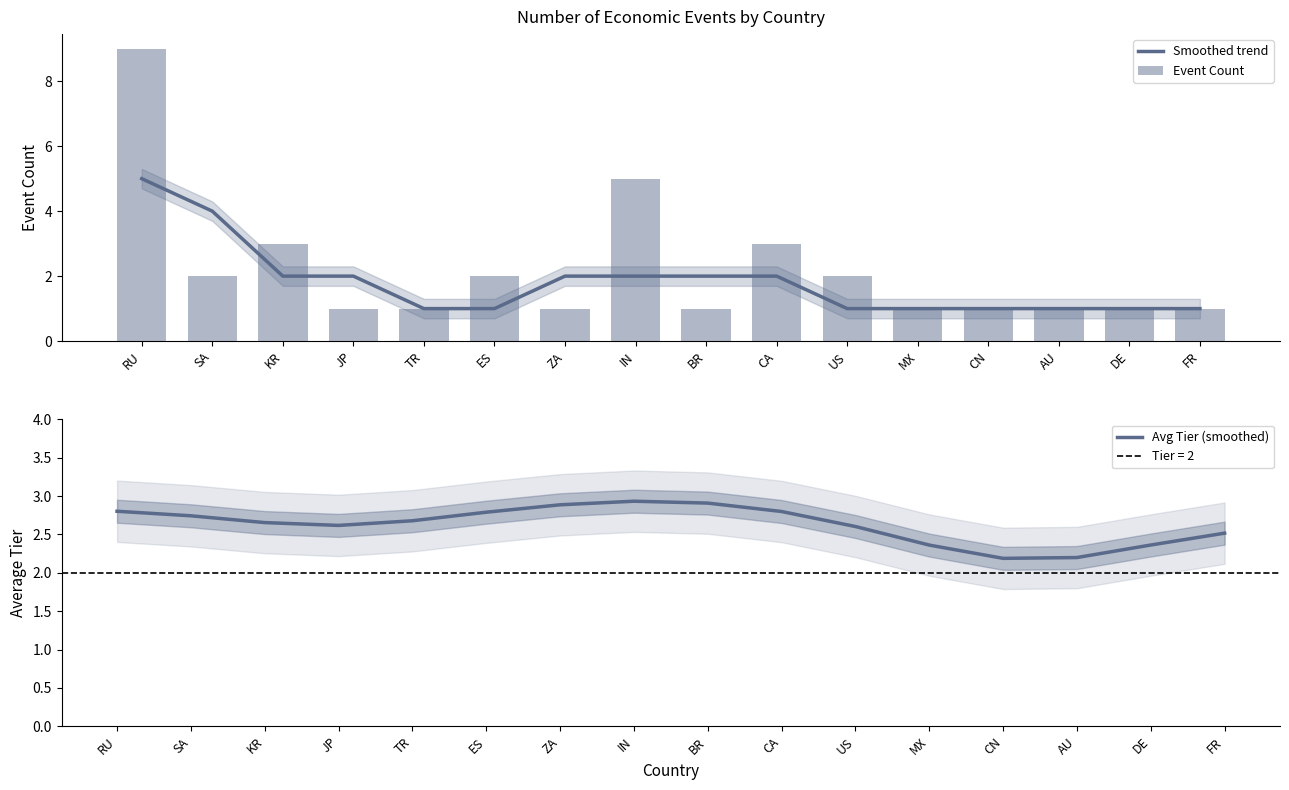

Reading right to left, extract all data points from this chart.

Smoothed trend: 1.0	1.0	1.0	1.0	1.0	1.0	2.0	2.0	2.0	2.0	1.0	1.0	2.0	2.0	4.0	5.0
Event Count: 1.0	1.0	1.0	1.0	1.0	2.0	3.0	1.0	5.0	1.0	2.0	1.0	1.0	3.0	2.0	9.0
Avg Tier (smoothed): 2.5	2.4	2.2	2.2	2.4	2.6	2.8	2.9	2.9	2.9	2.8	2.7	2.6	2.7	2.7	2.8